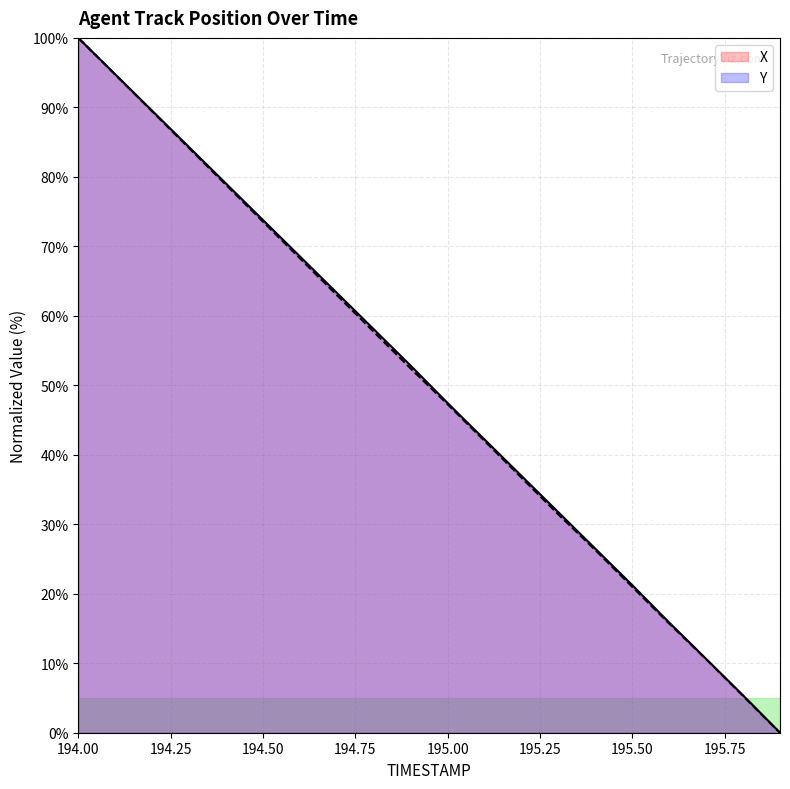

At which category is the sum across all series the highest?

194.00